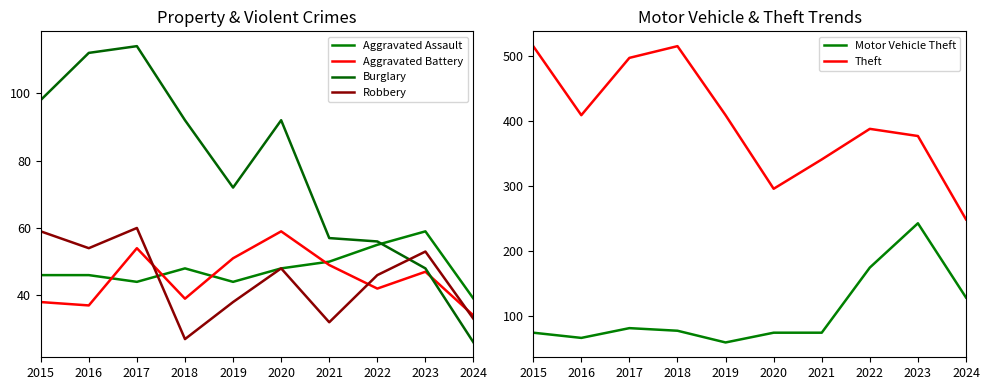

Between 2015 and 2023, which is larger?

2023